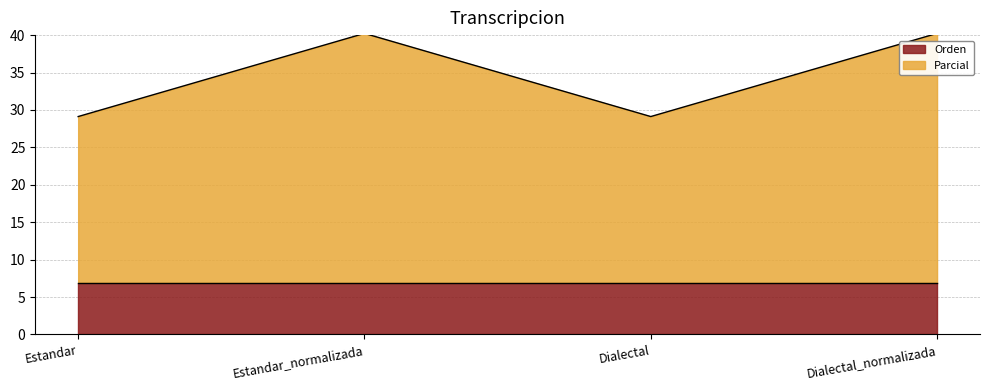

At which category does the chart reach its minimum across all series?

Estandar